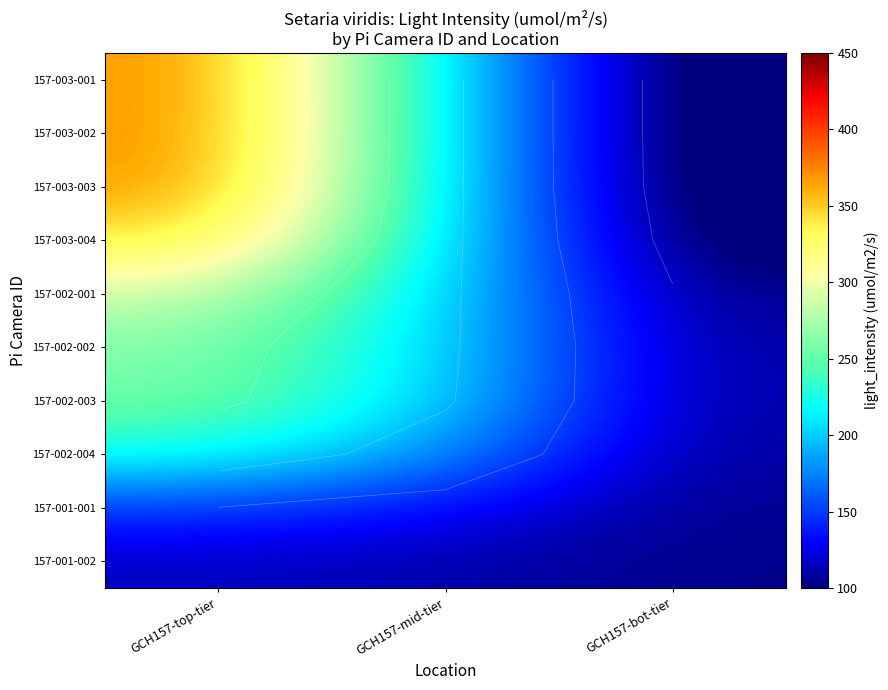

The value of 157-003-003 at GCH157-mid-tier is 79.6. True or false?

False